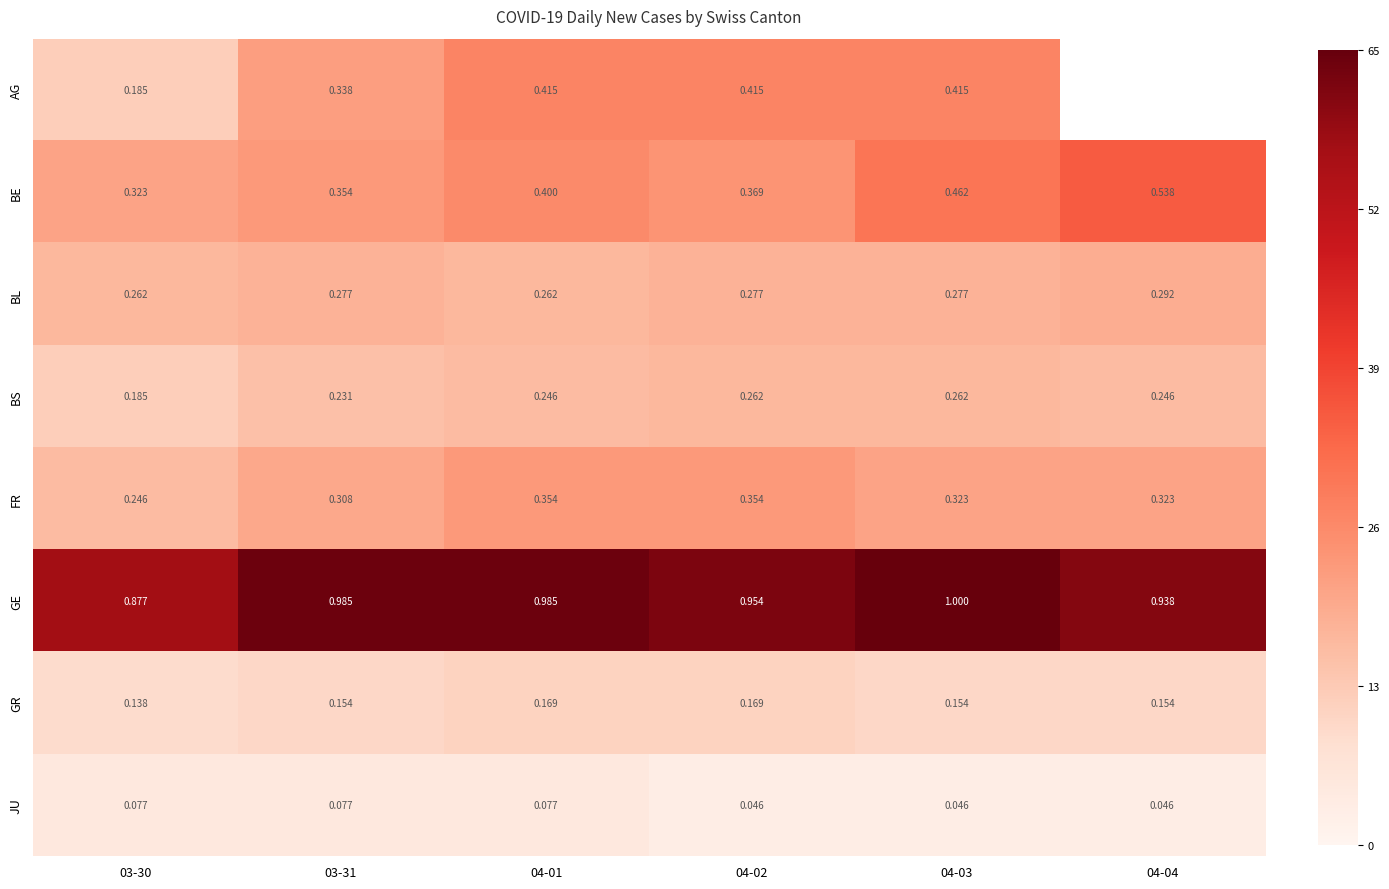

How many distinct data groups are displayed?

8